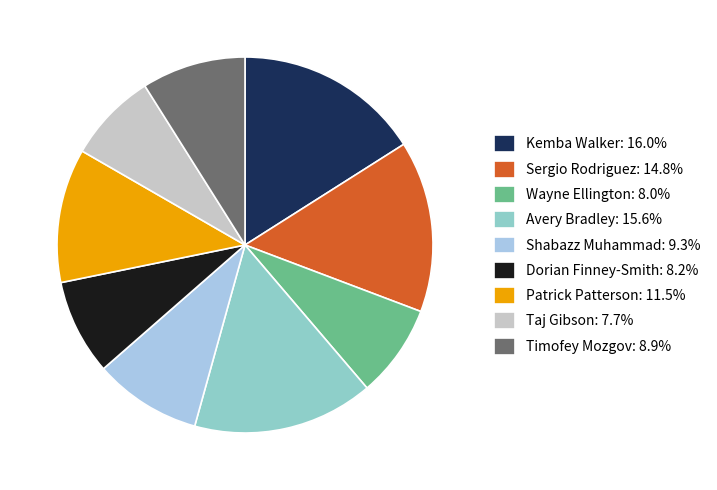

Is it true that Avery Bradley is 16% of the pie?

True